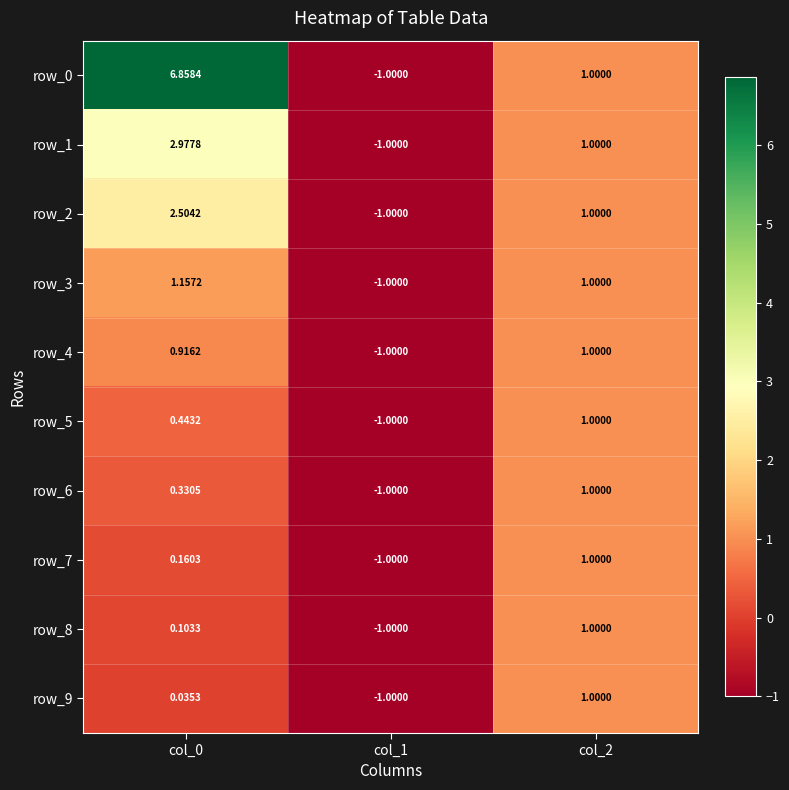

Is it true that row_7 equals 0.4 at col_2?

False